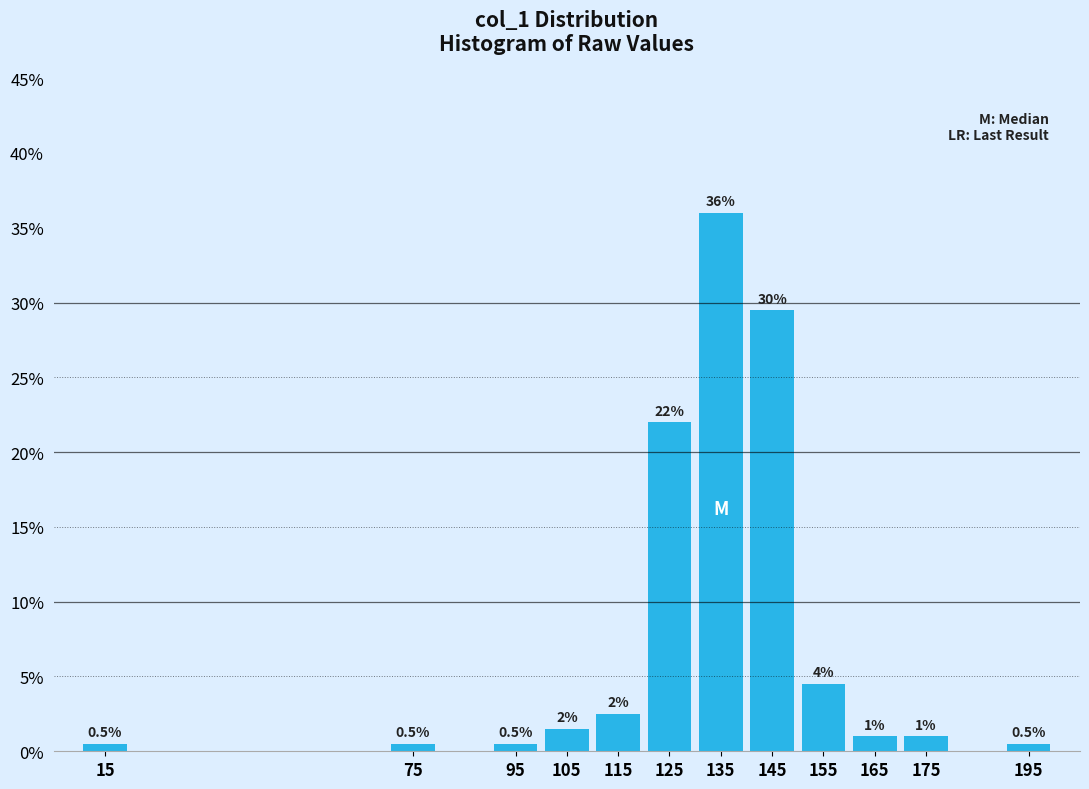

Reading left to right, extract all data points from this chart.

15=0.5	75=0.5	95=0.5	105=1.5	115=2.5	125=22.0	135=36.0	145=29.5	155=4.5	165=1.0	175=1.0	195=0.5